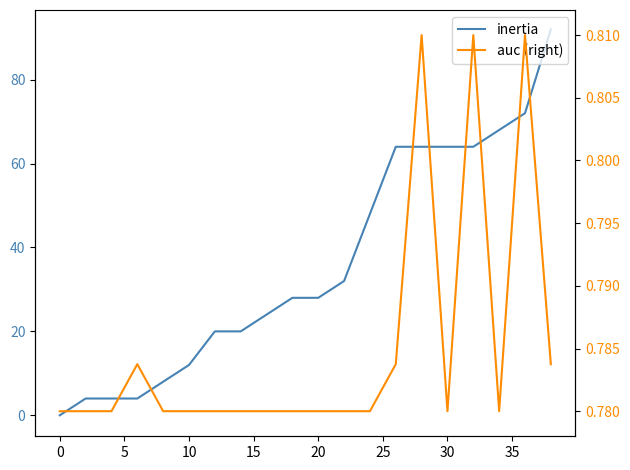

The inertia series shows 18.6 at 11. True or false?

False